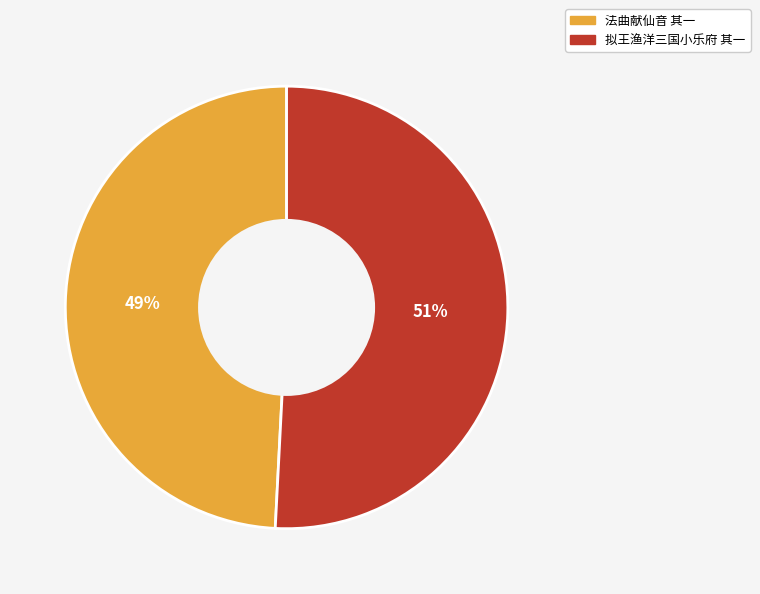

Is there any slice that represents more than half of the pie?

Yes